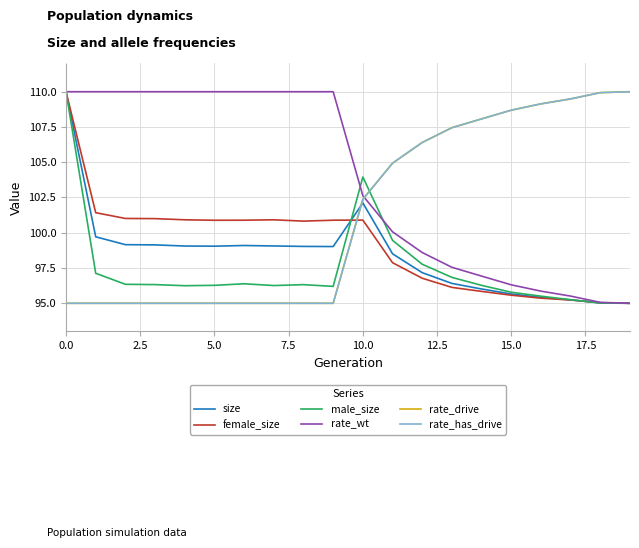

Does the chart have visible grid lines?

Yes